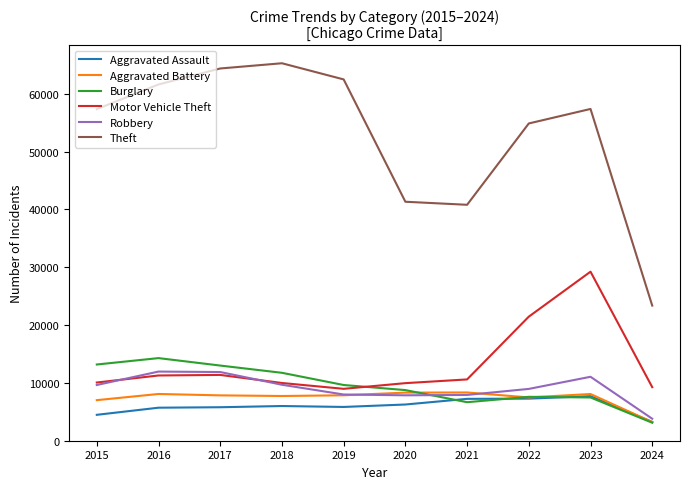

True or false: Theft and Aggravated Assault cross at least once.

False